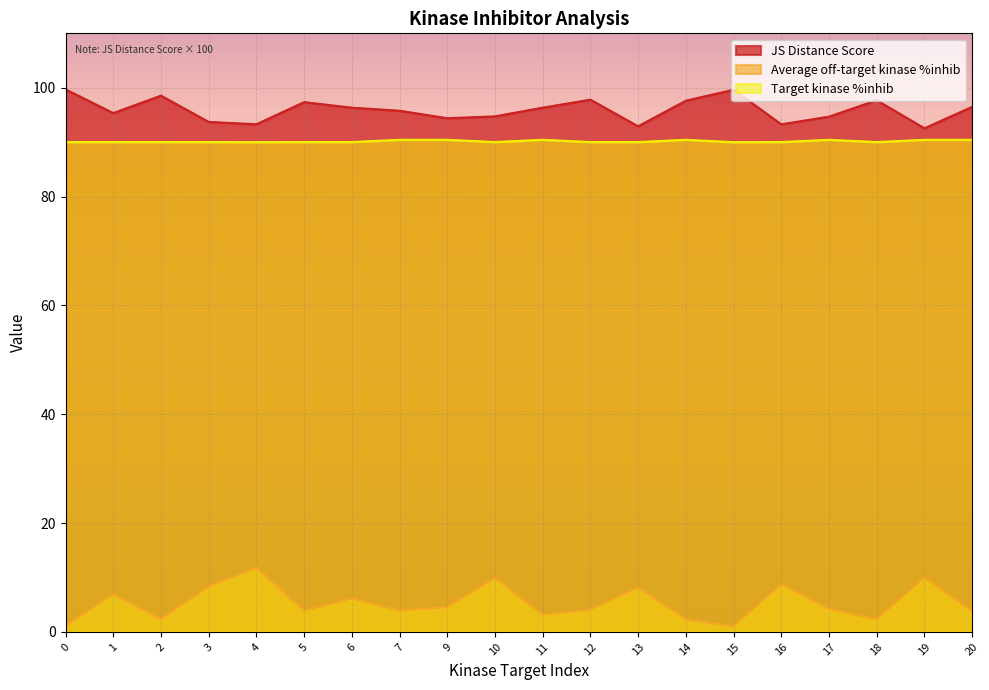

True or false: Average off-target kinase %inhib and JS Distance Score cross at least once.

False